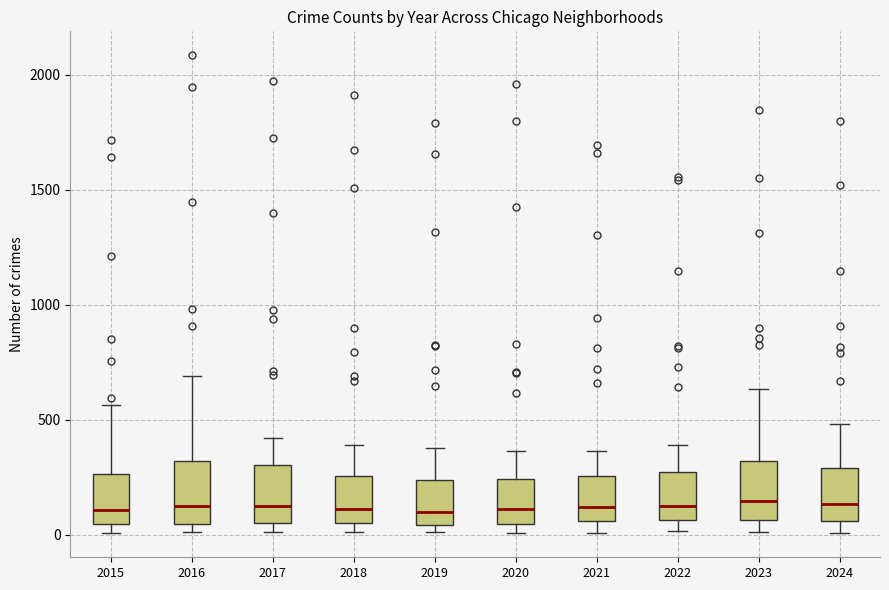

Where does the upper whisker of the box at x = 2024 end on the y-axis? The values are not printed on the chart, so give them approximately, as read against the axis.

500